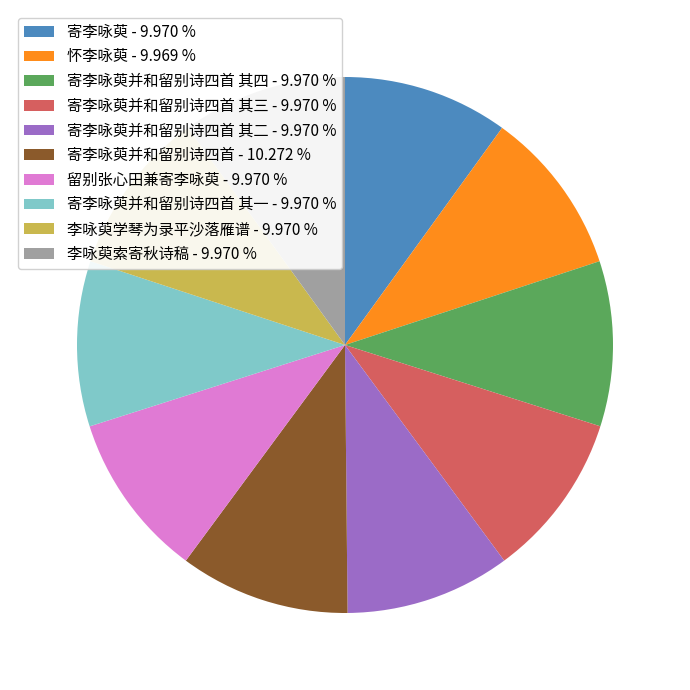

Is there any slice that represents more than half of the pie?

No